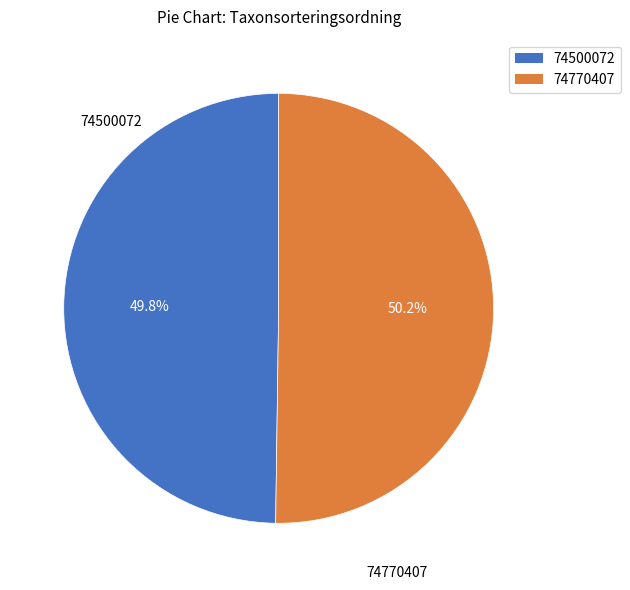

To the nearest percent, what percentage of the pie is 74770407?

50%